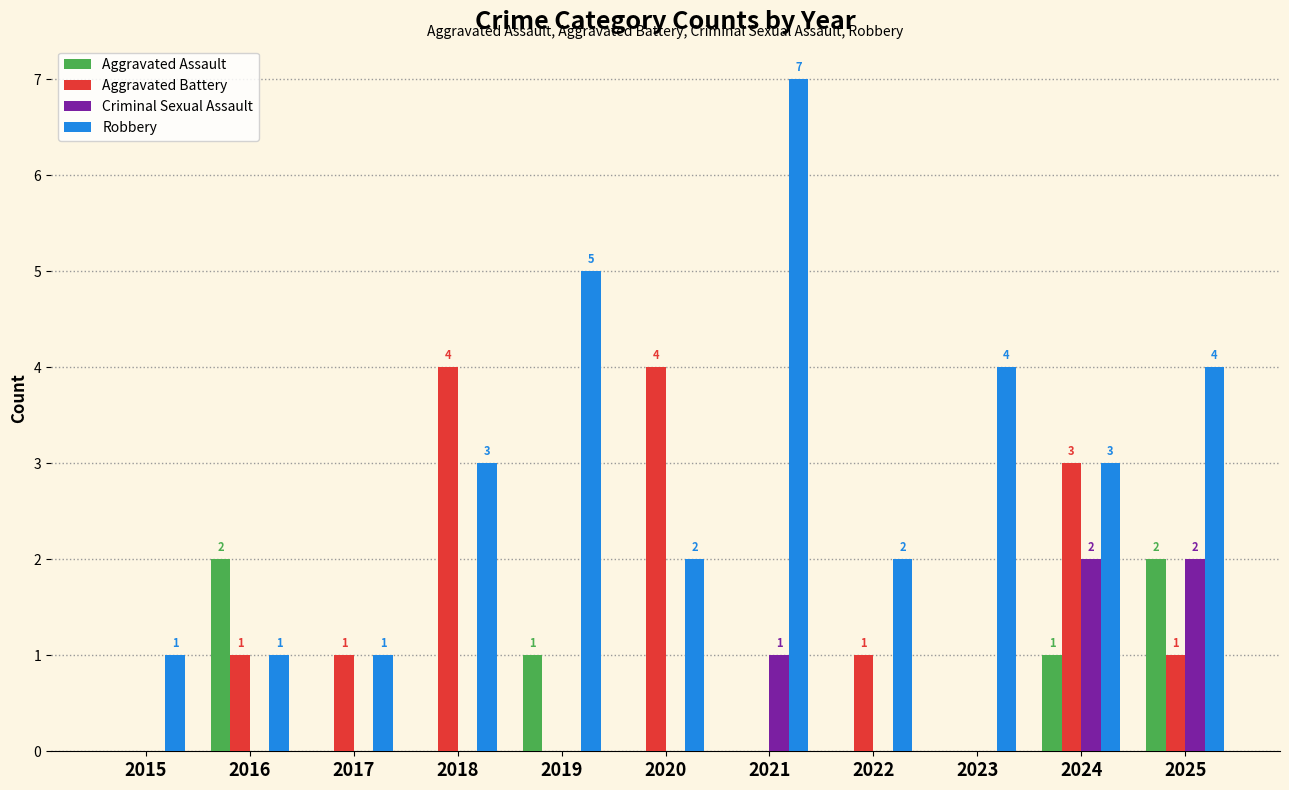

Reading left to right, transcribe all the data shown in this chart.

Aggravated Assault: 2015=0	2016=2	2017=0	2018=0	2019=1	2020=0	2021=0	2022=0	2023=0	2024=1	2025=2
Aggravated Battery: 2015=0	2016=1	2017=1	2018=4	2019=0	2020=4	2021=0	2022=1	2023=0	2024=3	2025=1
Criminal Sexual Assault: 2015=0	2016=0	2017=0	2018=0	2019=0	2020=0	2021=1	2022=0	2023=0	2024=2	2025=2
Robbery: 2015=1	2016=1	2017=1	2018=3	2019=5	2020=2	2021=7	2022=2	2023=4	2024=3	2025=4